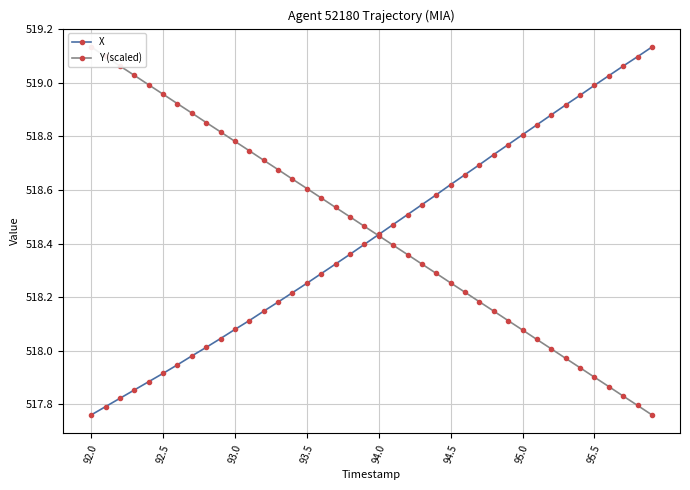

True or false: X has more than 1 points higher than both neighbors.

False